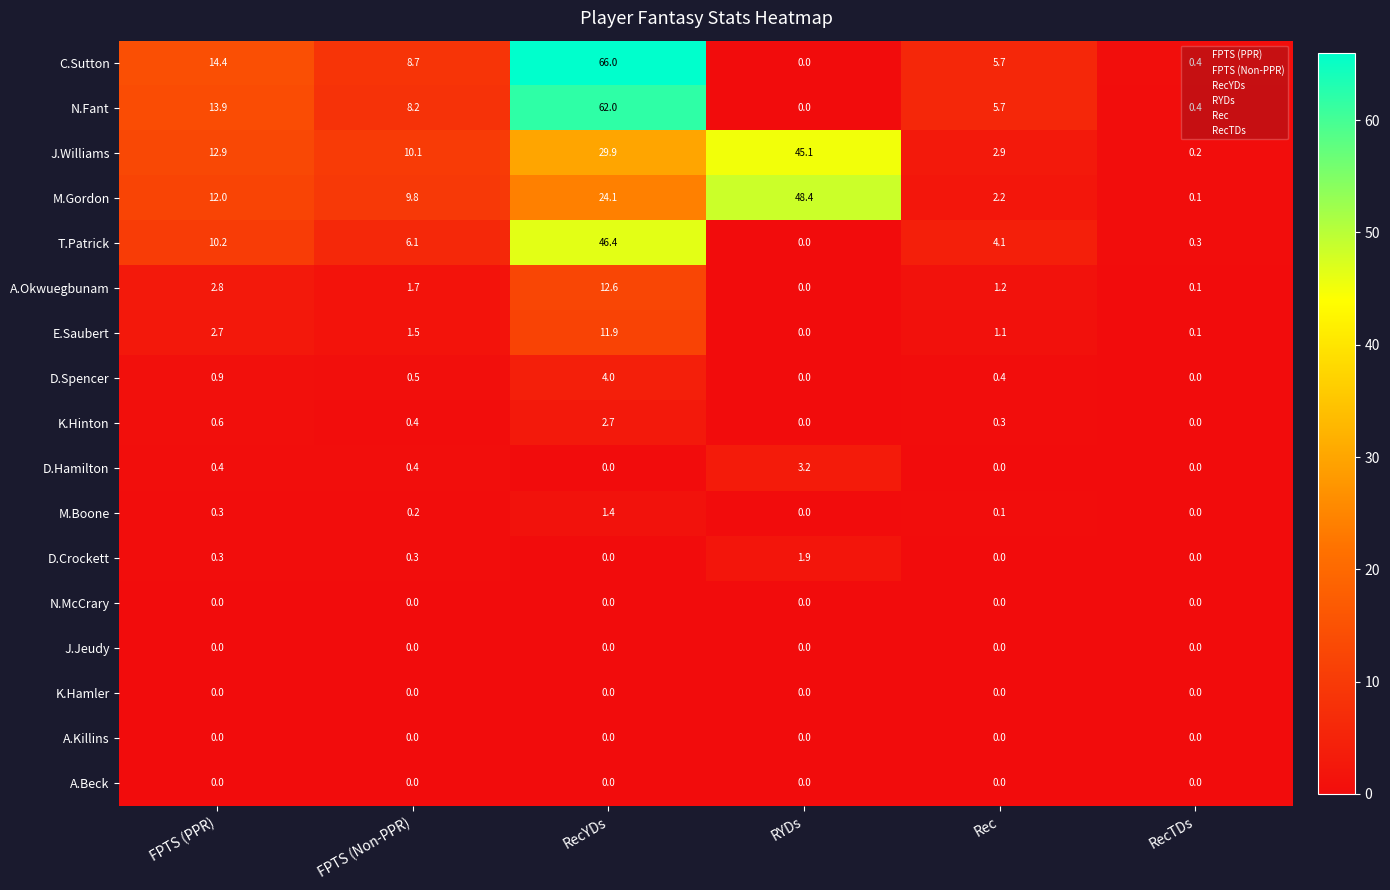

The value of M.Gordon at RecYDs is 31.4. True or false?

False